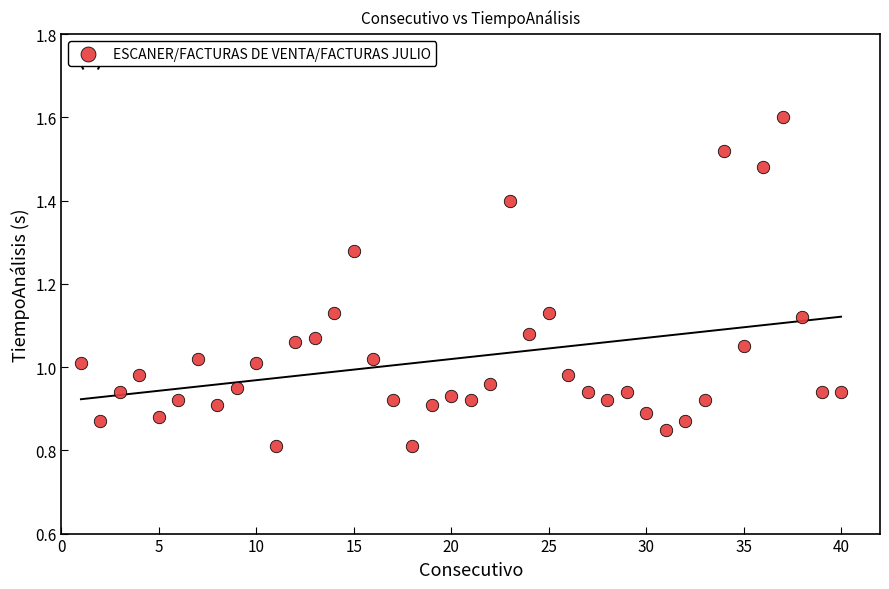

What is the range of X values (max minus min)?

39.0